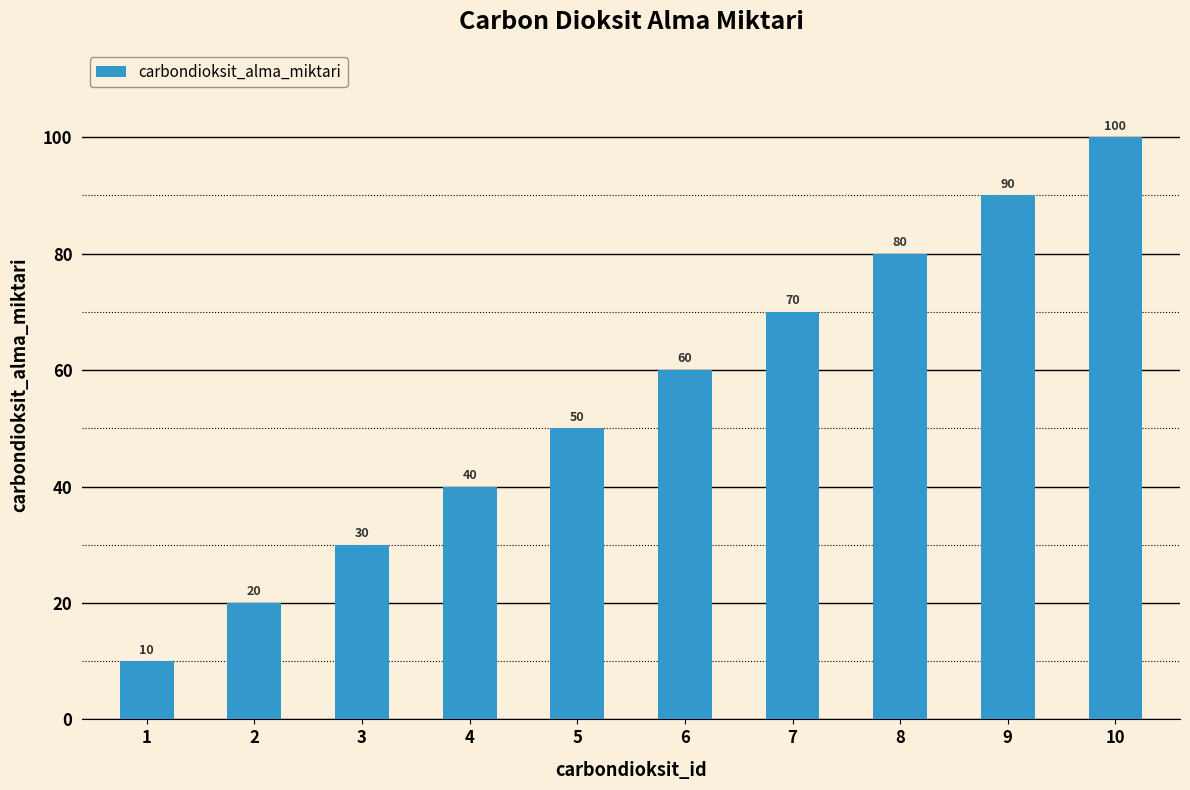

What is the approximate value at 4?

40